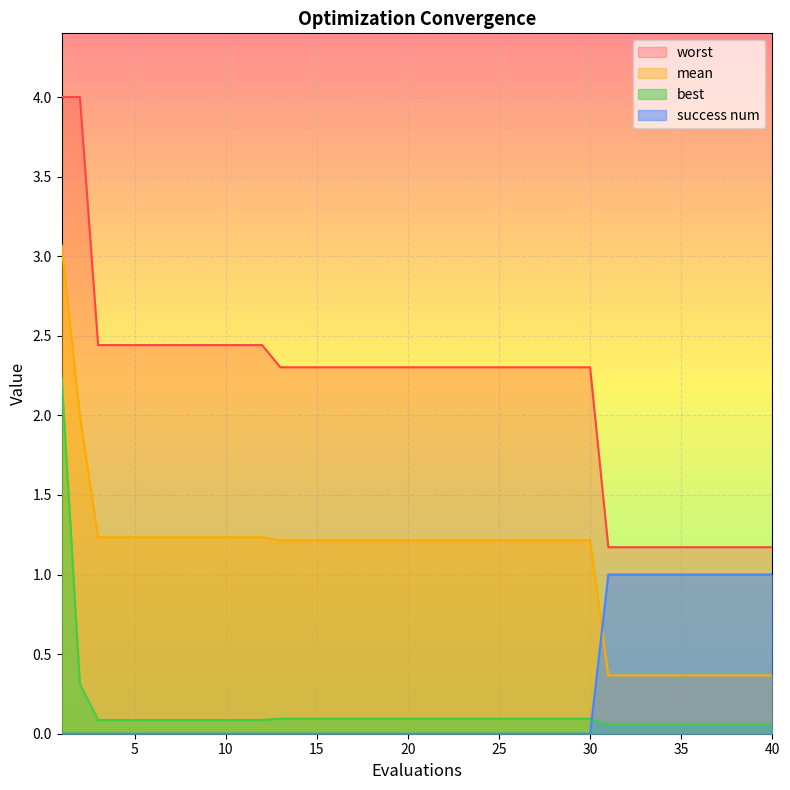

What is the maximum value for success num?

1.0